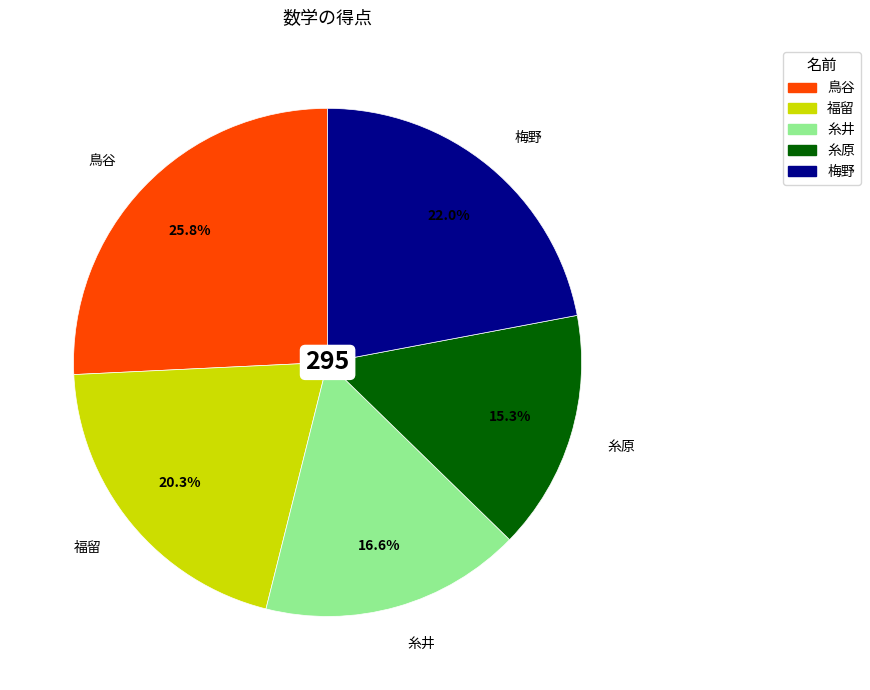

What percentage is NOT represented by 鳥谷?

74.2%